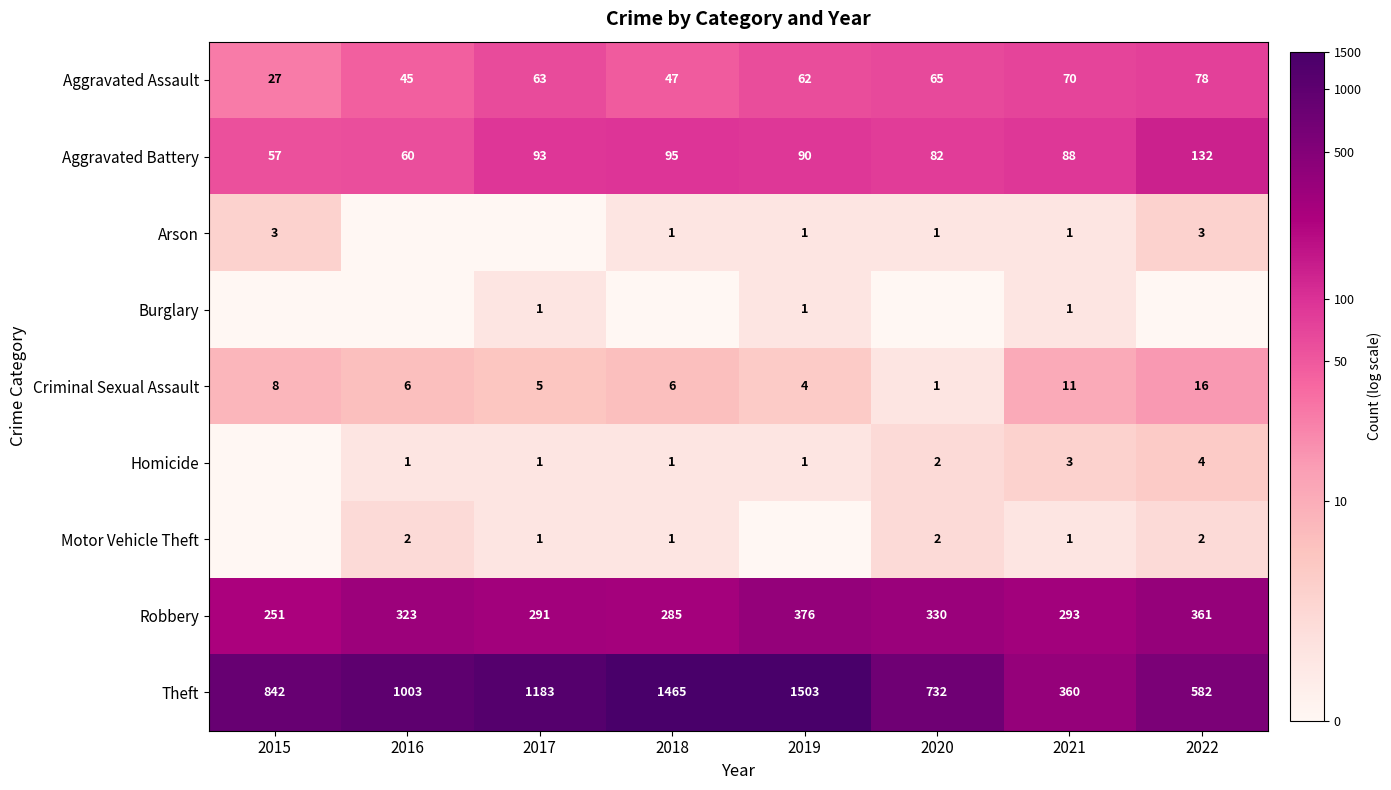

What is the minimum value for Aggravated Battery?

57